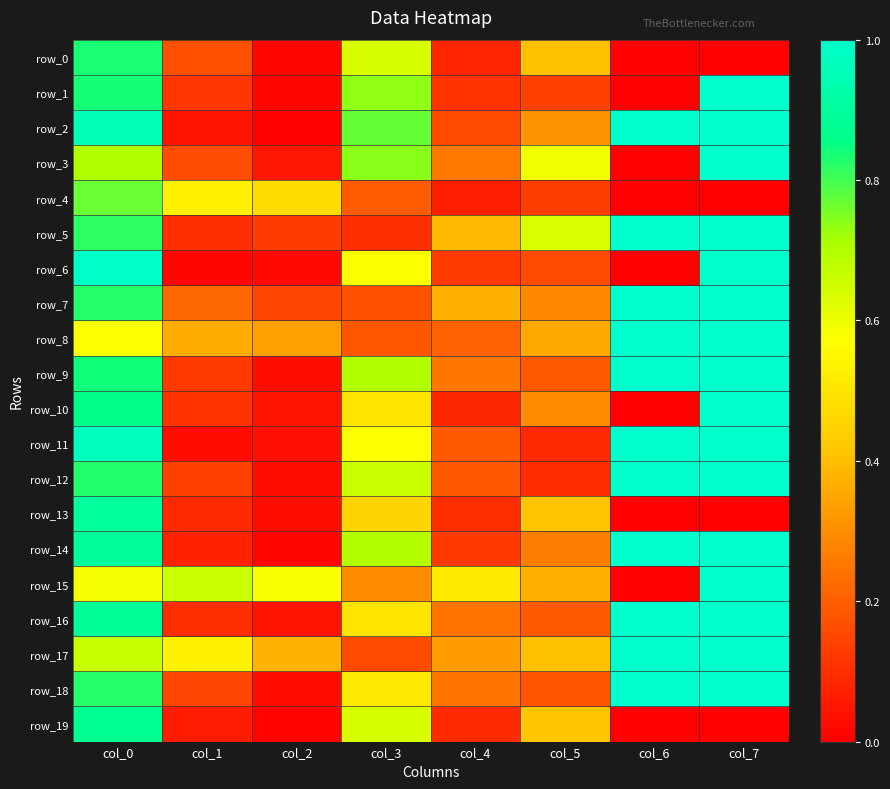

Reading right to left, list all the values displayed in this chart.

row_0: col_7=0.0	col_6=0.0	col_5=0.4	col_4=0.1	col_3=0.6	col_2=0.0	col_1=0.2	col_0=0.8
row_1: col_7=1.0	col_6=0.0	col_5=0.1	col_4=0.1	col_3=0.7	col_2=0.0	col_1=0.1	col_0=0.8
row_2: col_7=1.0	col_6=1.0	col_5=0.3	col_4=0.2	col_3=0.8	col_2=0.0	col_1=0.0	col_0=1.0
row_3: col_7=1.0	col_6=0.0	col_5=0.6	col_4=0.3	col_3=0.7	col_2=0.0	col_1=0.2	col_0=0.7
row_4: col_7=0.0	col_6=0.0	col_5=0.1	col_4=0.1	col_3=0.2	col_2=0.5	col_1=0.5	col_0=0.8
row_5: col_7=1.0	col_6=1.0	col_5=0.6	col_4=0.4	col_3=0.1	col_2=0.1	col_1=0.1	col_0=0.8
row_6: col_7=1.0	col_6=0.0	col_5=0.2	col_4=0.1	col_3=0.6	col_2=0.0	col_1=0.0	col_0=1.0
row_7: col_7=1.0	col_6=1.0	col_5=0.3	col_4=0.4	col_3=0.2	col_2=0.1	col_1=0.2	col_0=0.8
row_8: col_7=1.0	col_6=1.0	col_5=0.4	col_4=0.2	col_3=0.2	col_2=0.3	col_1=0.4	col_0=0.6
row_9: col_7=1.0	col_6=1.0	col_5=0.2	col_4=0.3	col_3=0.7	col_2=0.0	col_1=0.1	col_0=0.8
row_10: col_7=1.0	col_6=0.0	col_5=0.3	col_4=0.1	col_3=0.5	col_2=0.0	col_1=0.1	col_0=0.9
row_11: col_7=1.0	col_6=1.0	col_5=0.1	col_4=0.2	col_3=0.6	col_2=0.0	col_1=0.0	col_0=1.0
row_12: col_7=1.0	col_6=1.0	col_5=0.1	col_4=0.2	col_3=0.7	col_2=0.0	col_1=0.1	col_0=0.8
row_13: col_7=0.0	col_6=0.0	col_5=0.4	col_4=0.1	col_3=0.4	col_2=0.0	col_1=0.1	col_0=0.9
row_14: col_7=1.0	col_6=1.0	col_5=0.3	col_4=0.1	col_3=0.7	col_2=0.0	col_1=0.1	col_0=0.9
row_15: col_7=1.0	col_6=0.0	col_5=0.4	col_4=0.5	col_3=0.3	col_2=0.6	col_1=0.7	col_0=0.6
row_16: col_7=1.0	col_6=1.0	col_5=0.2	col_4=0.2	col_3=0.5	col_2=0.0	col_1=0.1	col_0=0.9
row_17: col_7=1.0	col_6=1.0	col_5=0.4	col_4=0.3	col_3=0.2	col_2=0.4	col_1=0.5	col_0=0.7
row_18: col_7=1.0	col_6=1.0	col_5=0.2	col_4=0.2	col_3=0.5	col_2=0.0	col_1=0.1	col_0=0.8
row_19: col_7=0.0	col_6=0.0	col_5=0.4	col_4=0.1	col_3=0.6	col_2=0.0	col_1=0.1	col_0=0.9